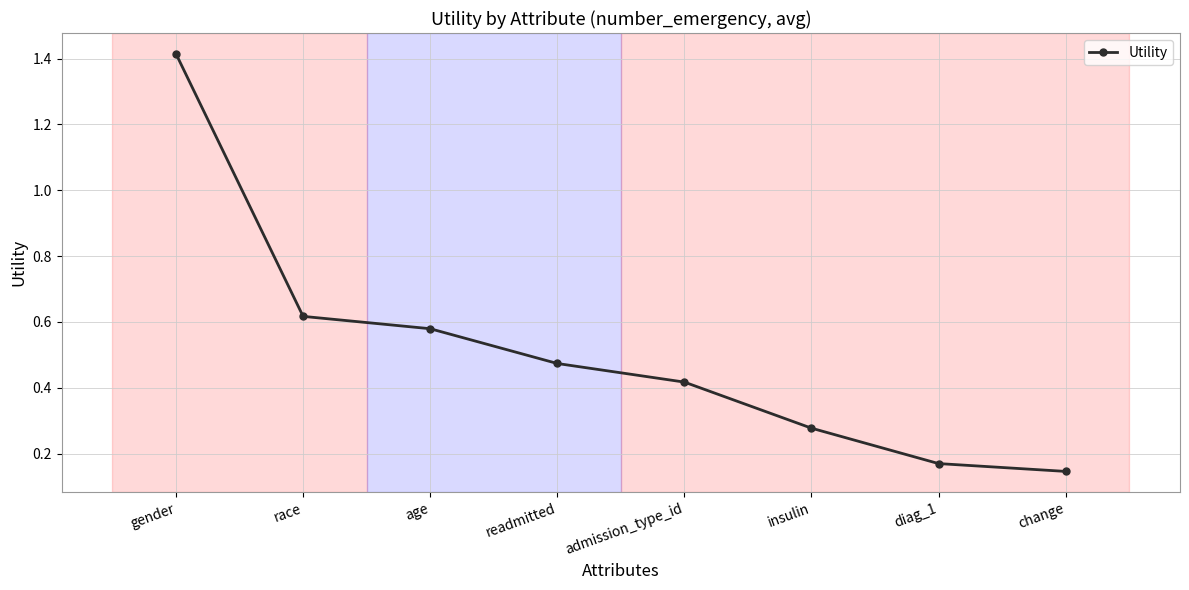

True or false: there are more than 1 points higher than both neighbors.

False